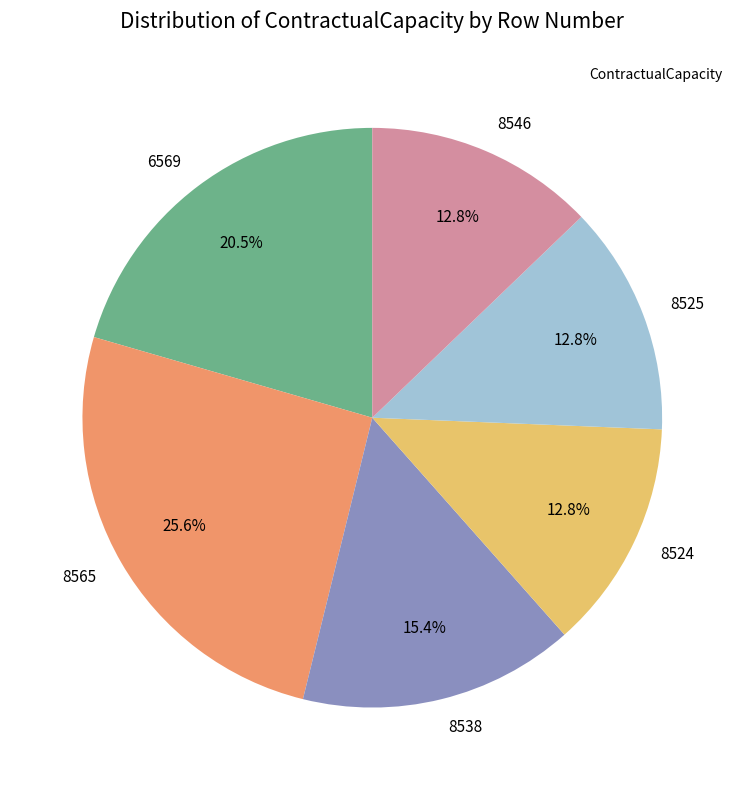

Is it true that 8524 is 2% of the pie?

False